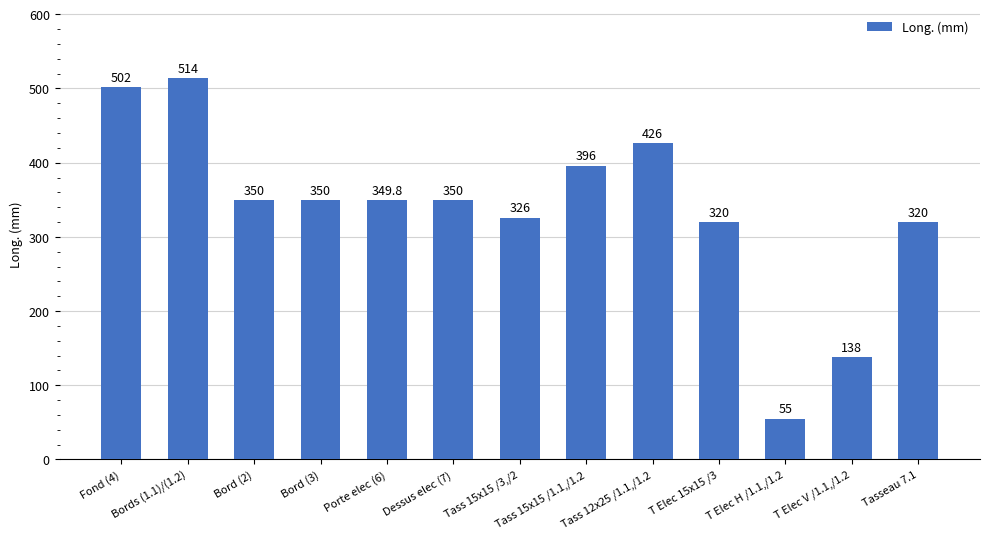

How many values are below 350?

6